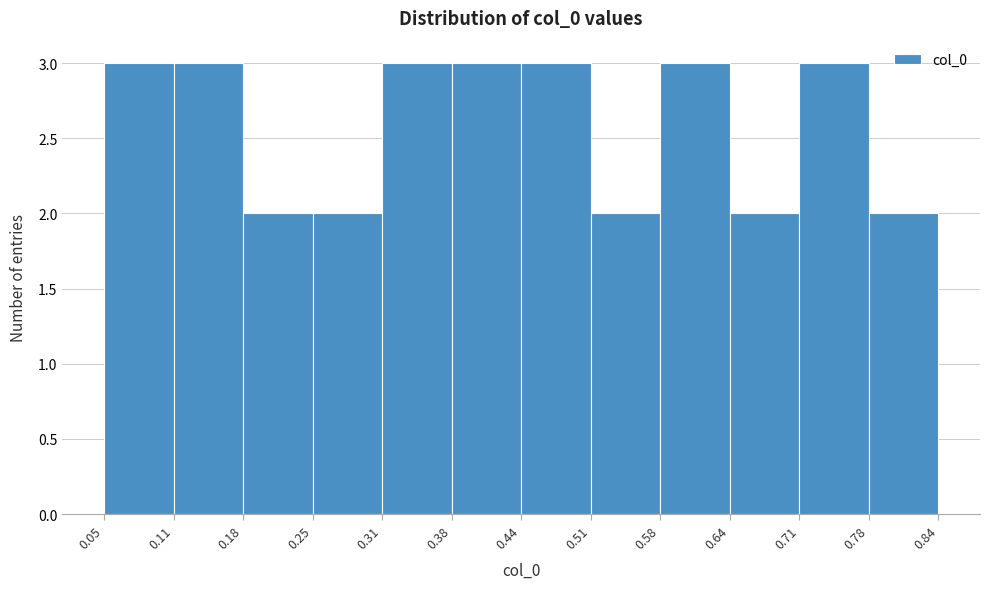

Reading left to right, list every bar in this chart as the range it spans on the x-axis followed by its height. The values are not printed on the chart, so give them approximately, as read against the axis.

0.05 to 0.11: 3
0.11 to 0.18: 3
0.18 to 0.25: 2
0.25 to 0.31: 2
0.31 to 0.38: 3
0.38 to 0.44: 3
0.44 to 0.51: 3
0.51 to 0.58: 2
0.58 to 0.64: 3
0.64 to 0.71: 2
0.71 to 0.78: 3
0.78 to 0.84: 2